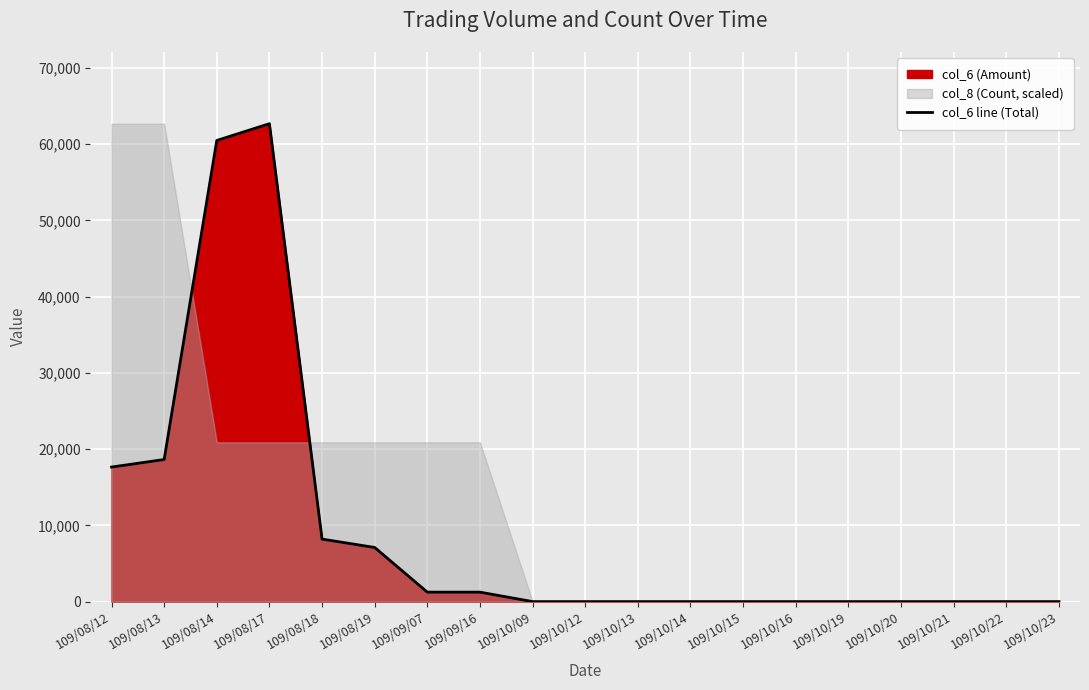

The chart shows a value of 0 at 109/10/21. True or false?

True